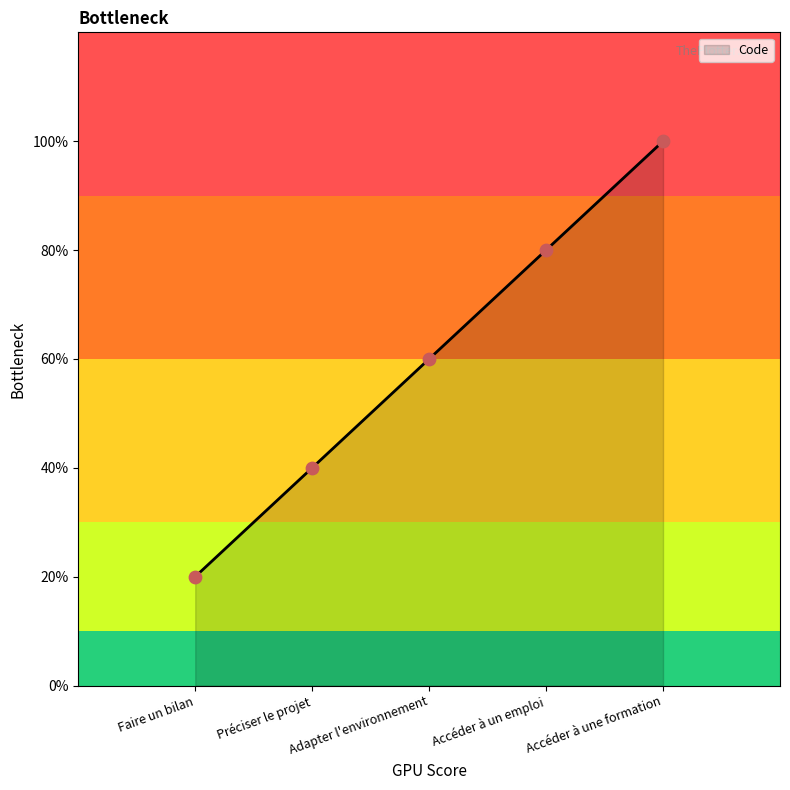

Approximately how many times larger is the value at Adapter l'environnement compared to Préciser le projet?

1.5